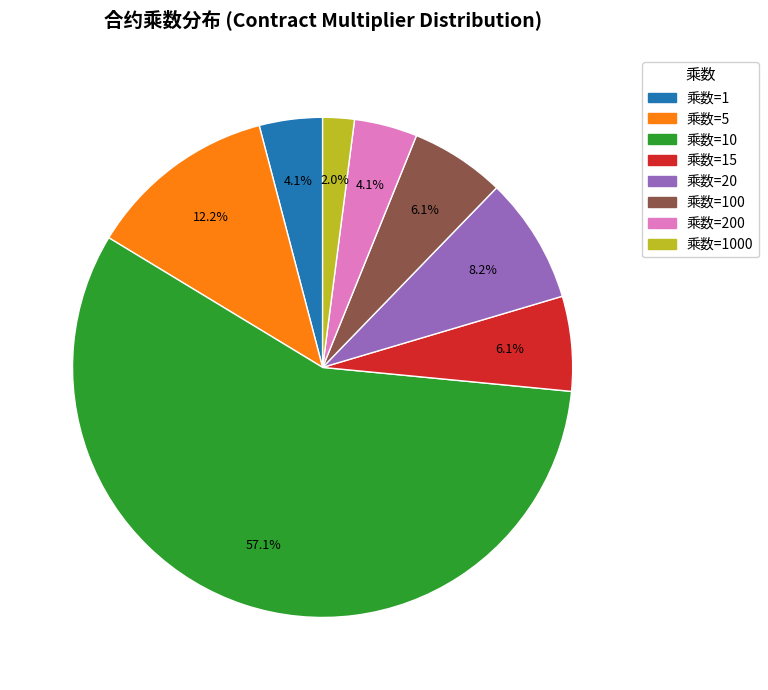

Is there any slice that represents more than half of the pie?

Yes